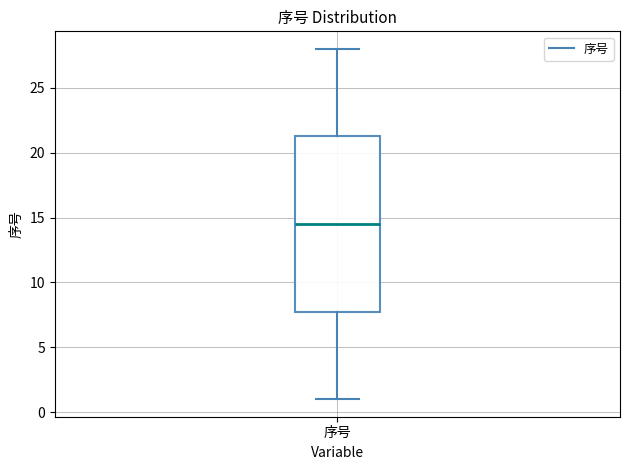

Read this box plot against the y-axis: the position of the median line, the range covered by the box, and the ends of both whiskers. The values are not printed on the chart, so give them approximately, as read against the axis.

median 14.5, box 8.0 to 21.5, whiskers 1.0 to 28.0